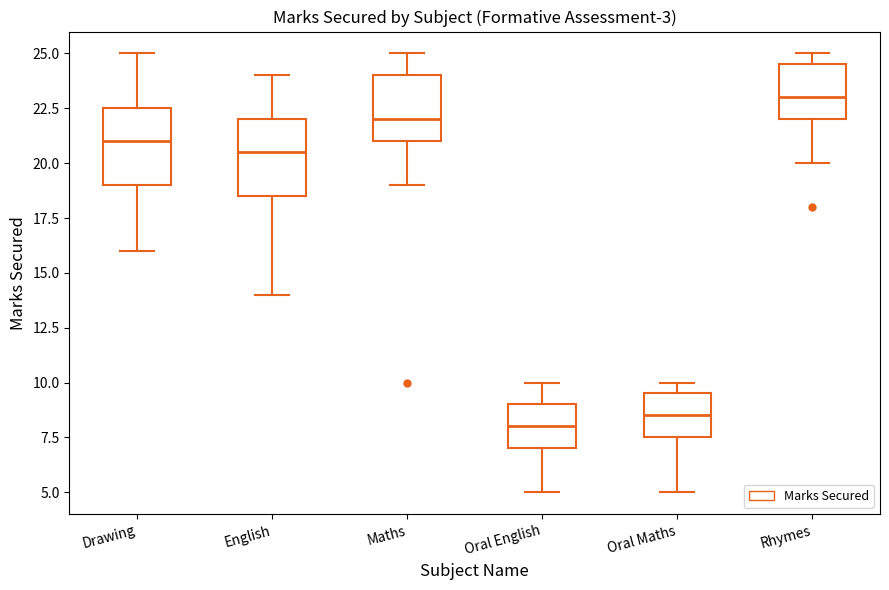

Which box's median line is the highest?

Rhymes